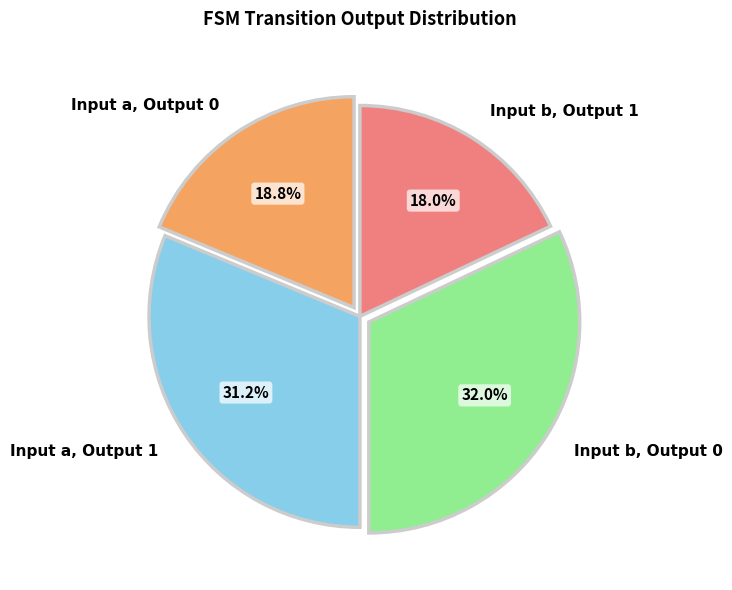

To the nearest percent, what percentage of the pie is Input a, Output 1?

31%